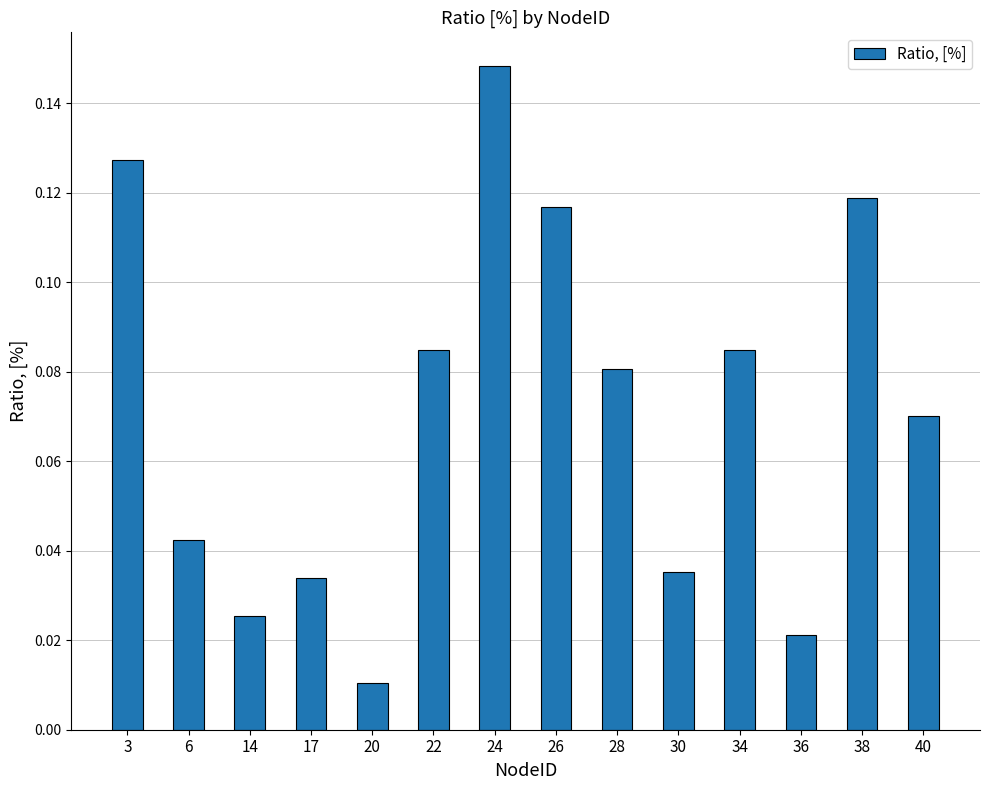

Which category has the highest value across all series?

24